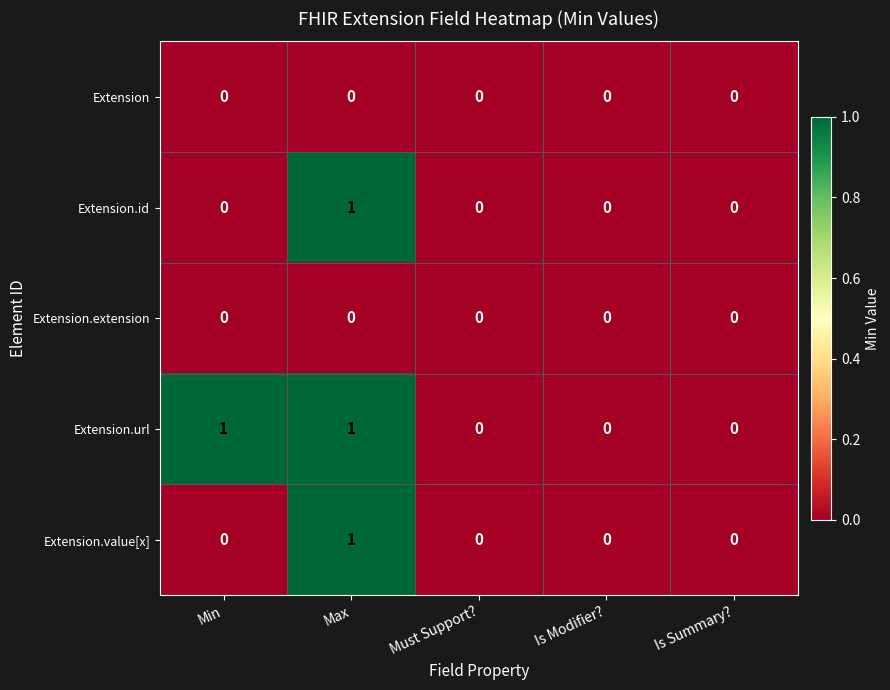

At which category is the sum across all series the highest?

Max